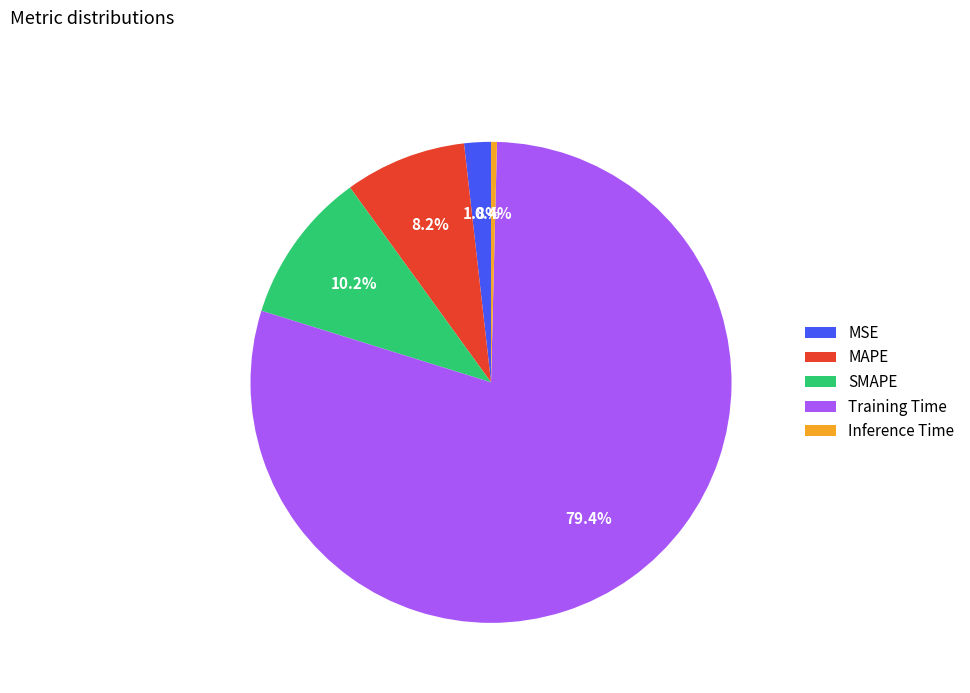

Count the number of slices in the pie.

5